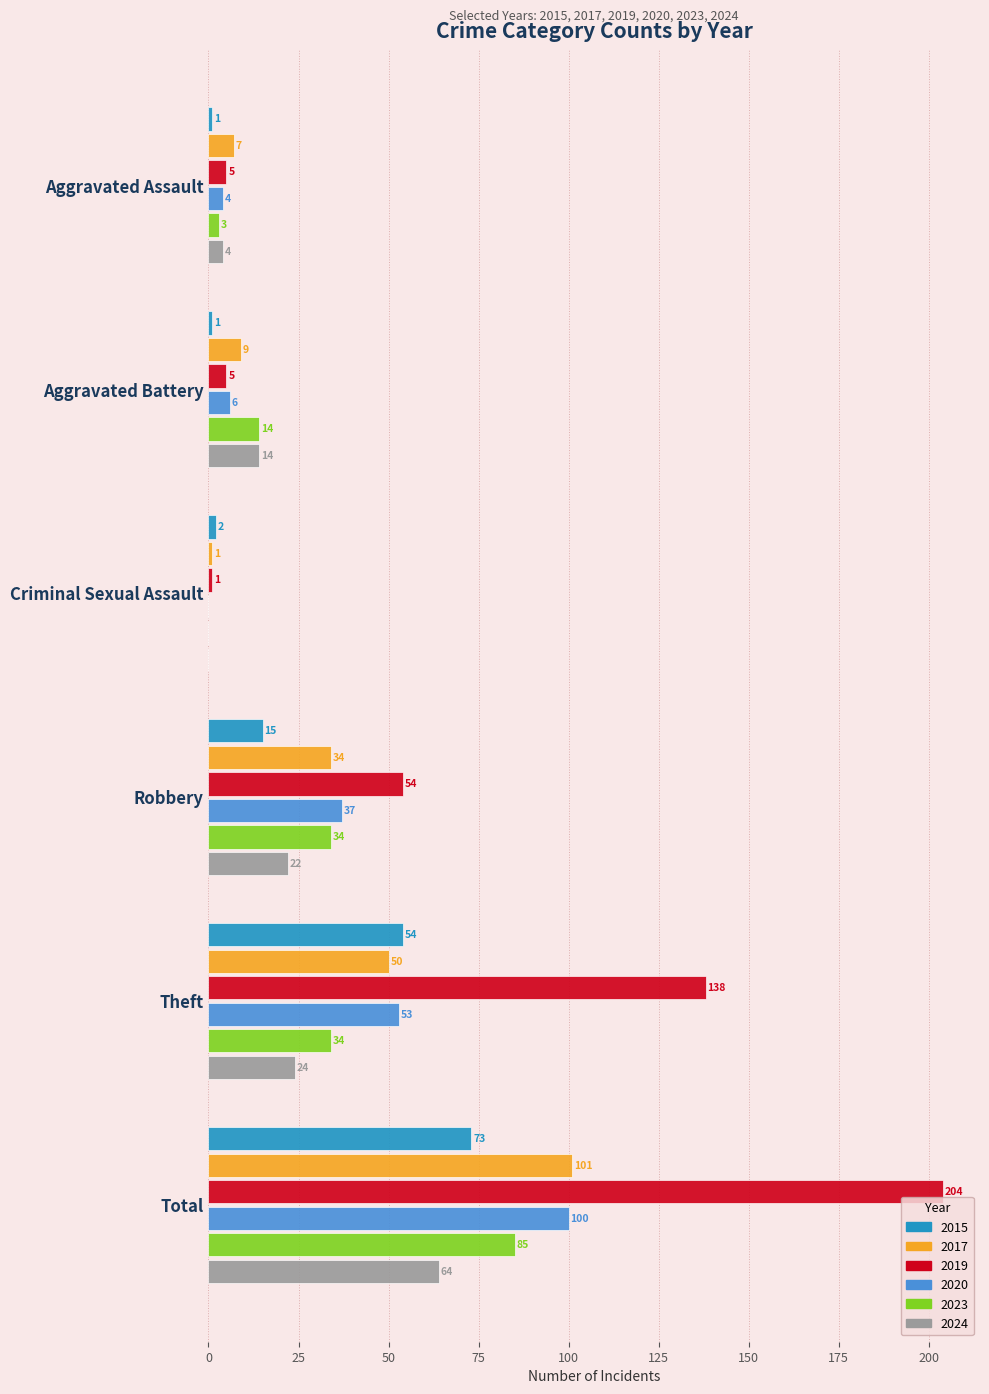

The 2015 series shows 73 at Total. True or false?

True